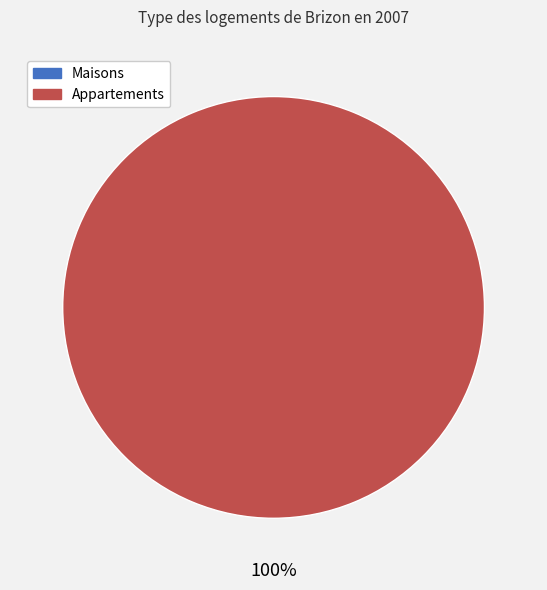

What is the change in value from 0 to 1?

+1